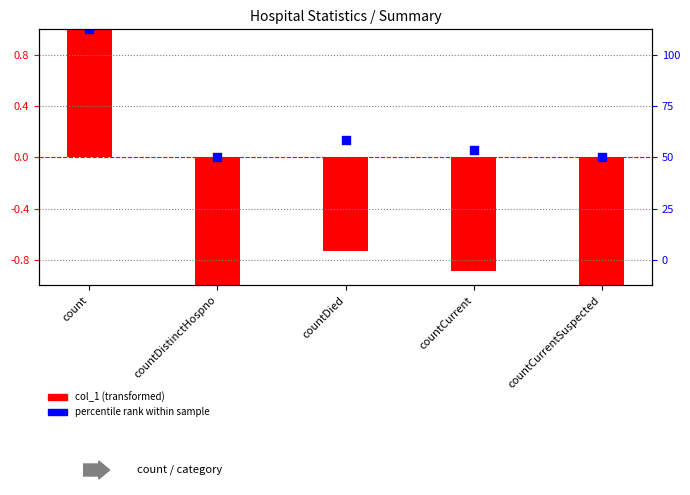

What are all the series names shown in the legend?

col_1 (transformed), percentile rank within sample